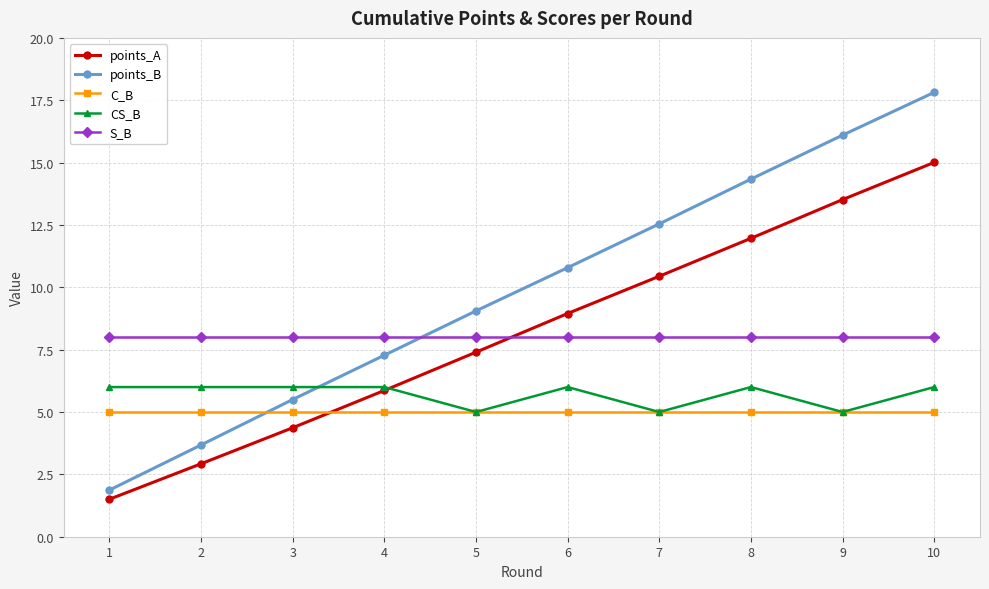

What is the smallest value displayed?

1.5